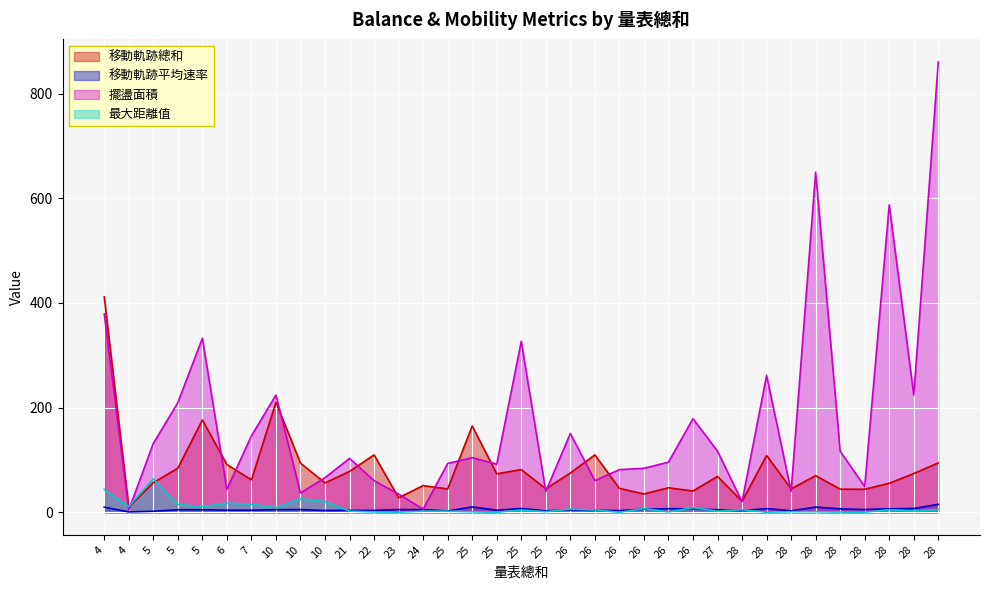

Which series has the widest spread of values?

擺盪面積